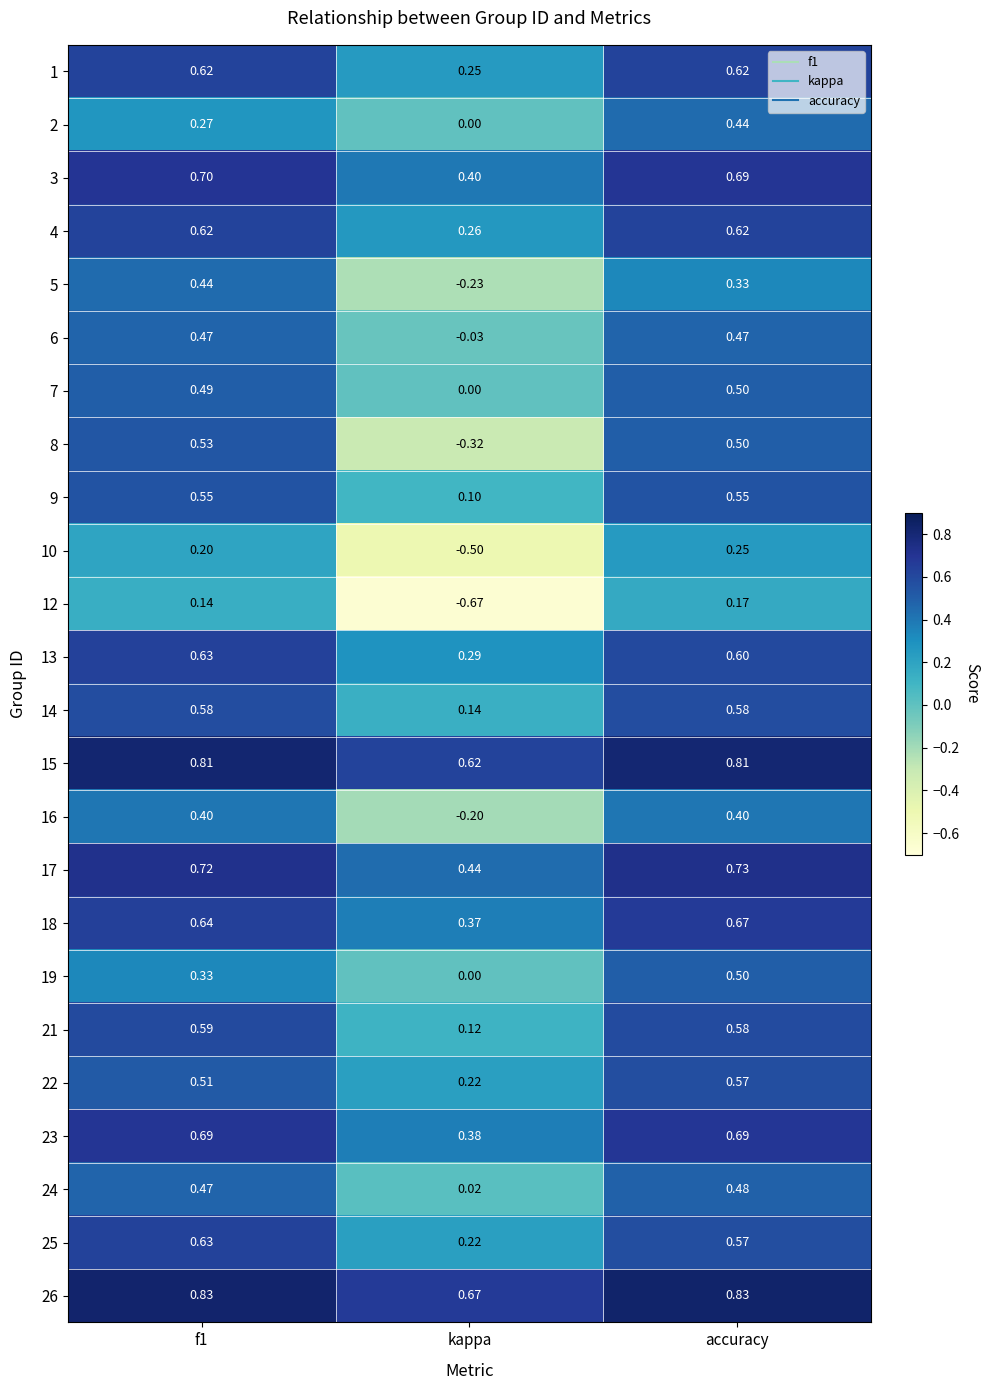

Where is 21 nearest to the value 0?

kappa